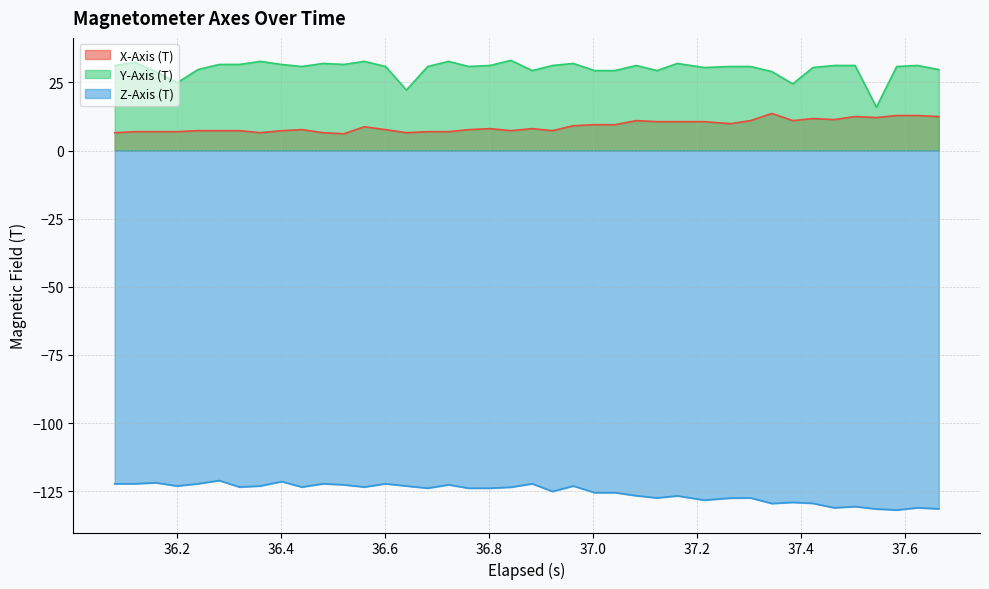

True or false: Z-Axis (T) and X-Axis (T) cross at least once.

False